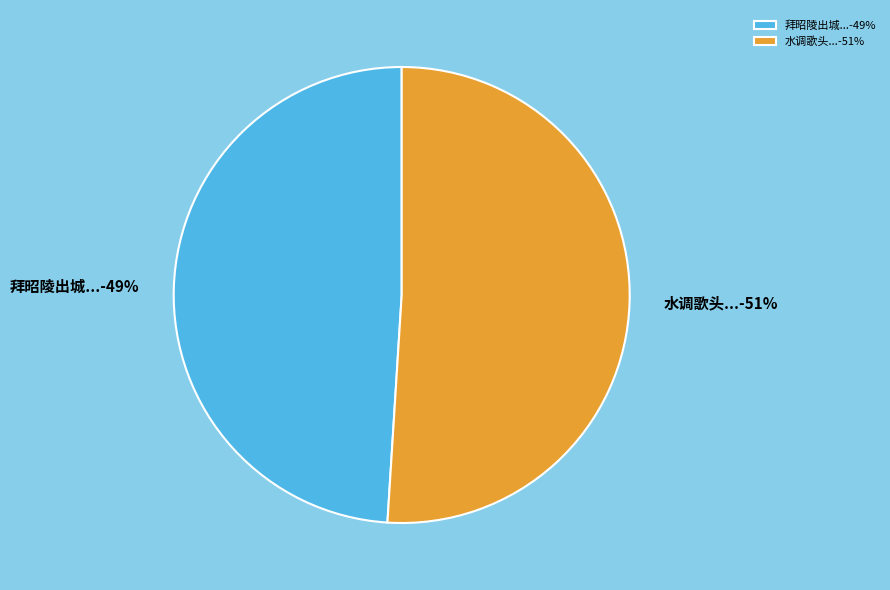

Is there any slice that represents more than half of the pie?

Yes